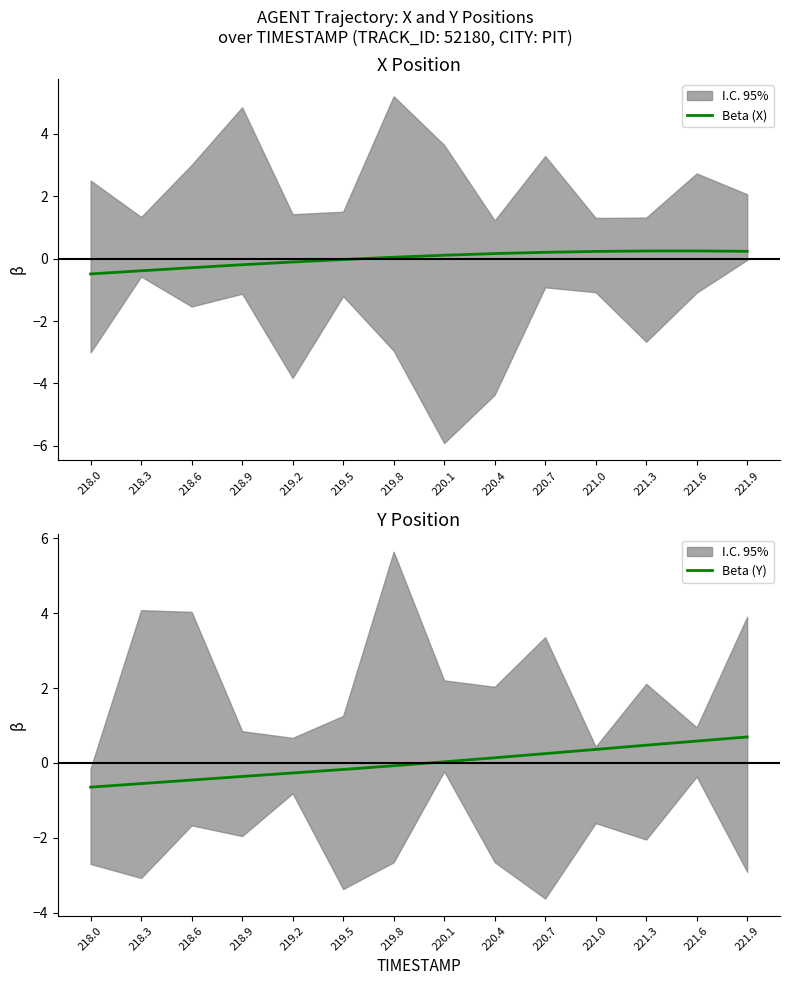

What is the minimum value shown in the chart?

-0.6